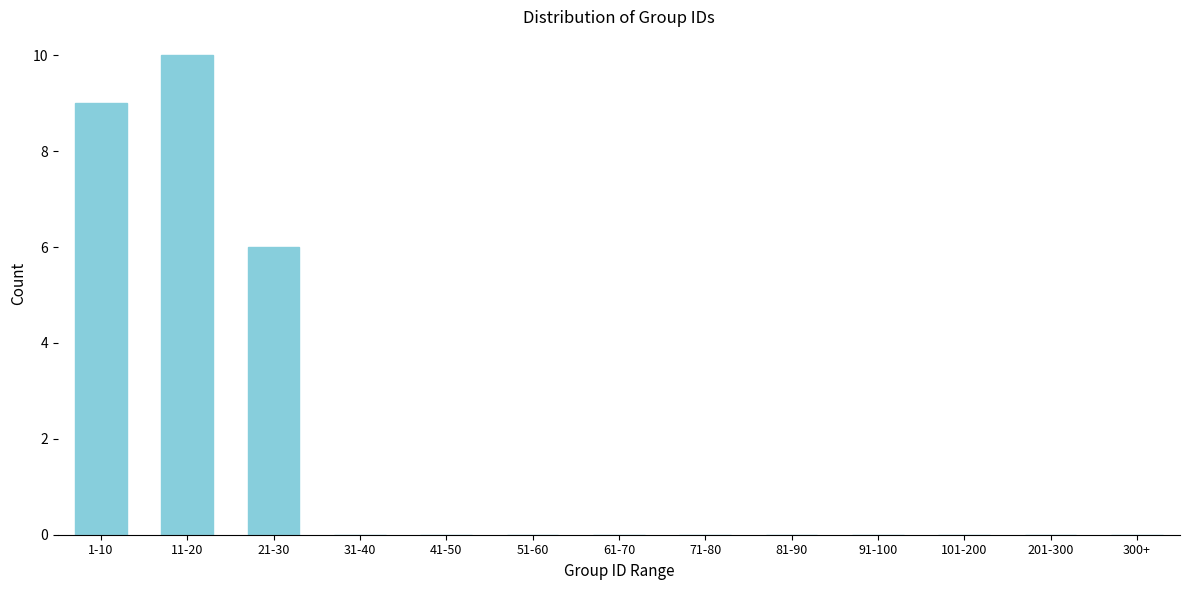

Reading right to left, extract all data points from this chart.

300+=0	201-300=0	101-200=0	91-100=0	81-90=0	71-80=0	61-70=0	51-60=0	41-50=0	31-40=0	21-30=6	11-20=10	1-10=9